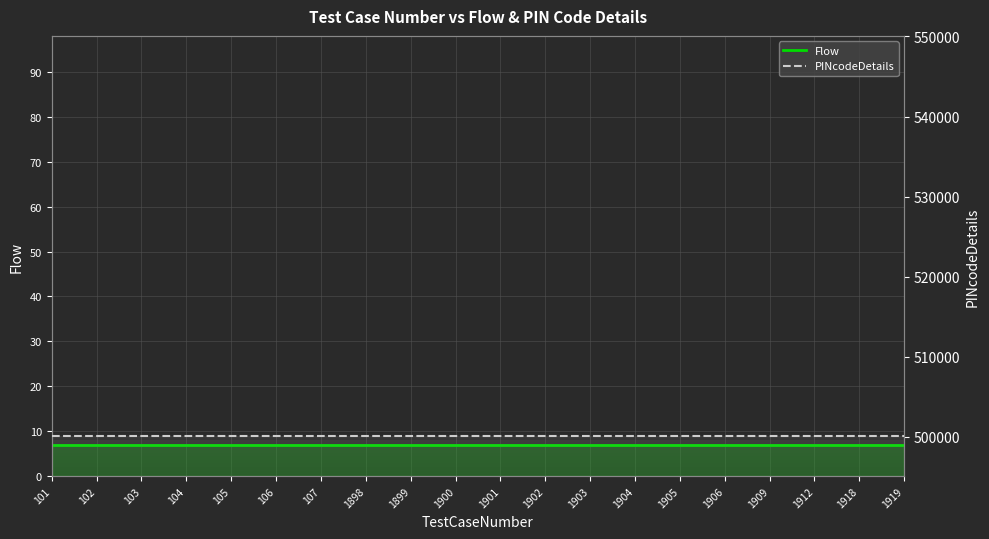

Is it true that PINcodeDetails equals 136469 at 101?

False